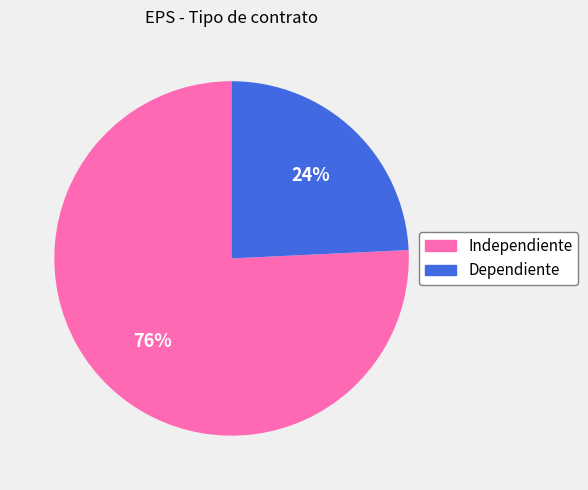

Combined, do Dependiente and Independiente account for over 50%?

Yes